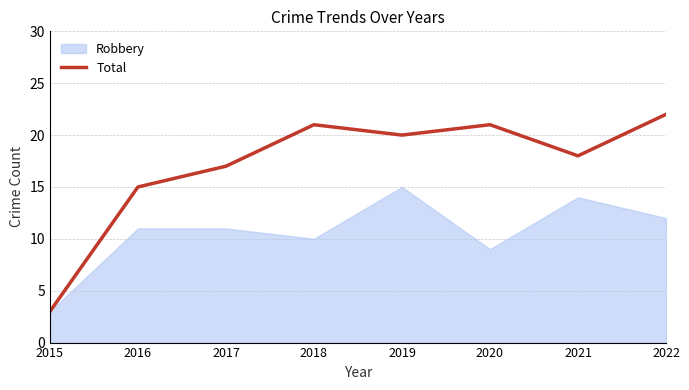

Between 2018 and 2015, which is larger?

2018